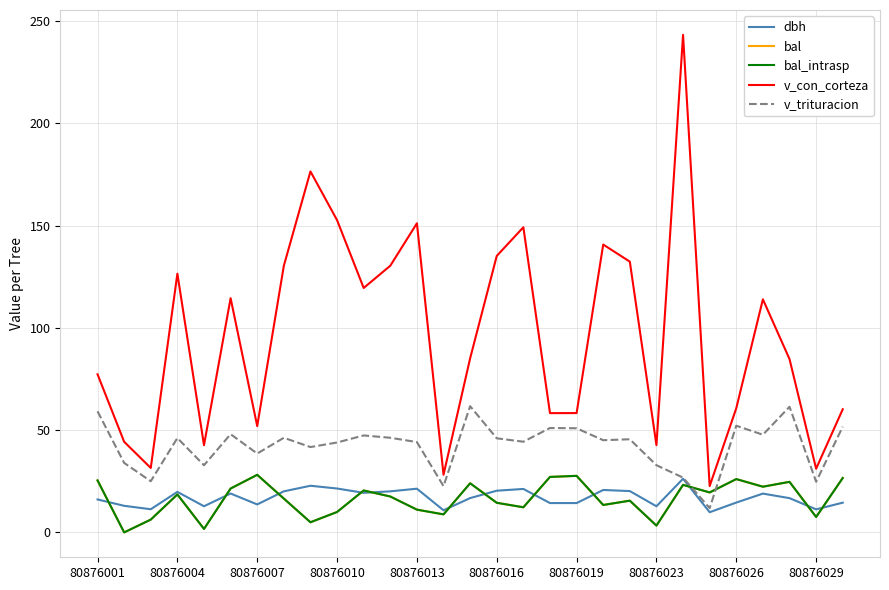

Reading left to right, transcribe all the data shown in this chart.

dbh: 16.1	13.0	11.3	19.8	12.8	19.0	13.7	20.1	22.8	21.5	19.4	20.1	21.4	10.8	16.8	20.4	21.2	14.3	14.3	20.7	20.2	12.8	26.2	9.9	14.6	19.0	16.8	11.3	14.5
bal: 25.4	0.0	6.3	18.6	1.7	21.4	28.2	16.5	5.0	10.0	20.5	17.6	11.1	8.8	24.0	14.5	12.3	27.1	27.6	13.4	15.5	3.3	23.2	19.5	26.1	22.4	24.7	7.5	26.6
bal_intrasp: 25.4	0.0	6.3	18.6	1.7	21.4	28.2	16.5	5.0	10.0	20.5	17.6	11.1	8.8	24.0	14.5	12.3	27.1	27.6	13.4	15.5	3.3	23.2	19.5	26.1	22.4	24.7	7.5	26.6
v_con_corteza: 77.3	44.3	31.5	126.5	42.6	114.5	52.0	130.4	176.5	152.7	119.5	130.4	151.2	28.2	85.1	135.2	149.2	58.3	58.4	140.8	132.4	42.7	243.3	22.6	60.7	114.0	84.8	31.1	60.2
v_trituracion: 59.2	34.0	25.0	46.1	32.8	48.0	38.6	46.3	41.7	44.0	47.4	46.3	44.2	22.6	61.7	46.0	44.3	51.0	50.9	45.1	45.5	32.9	26.8	11.9	52.2	47.8	61.4	24.8	51.7